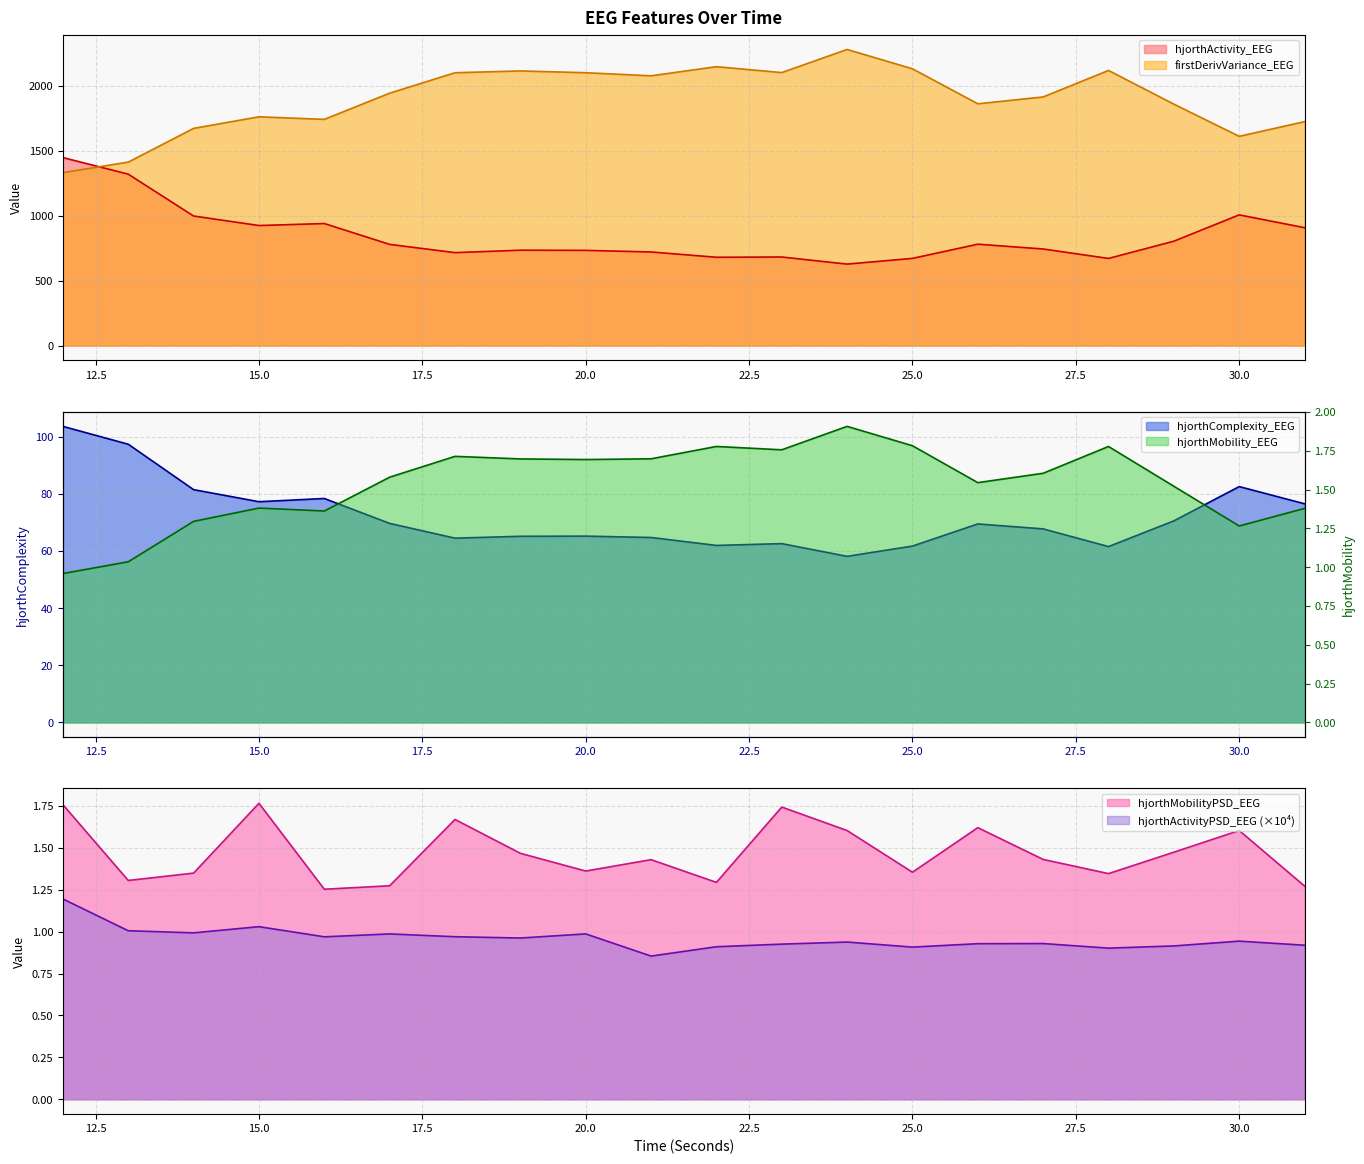

What is the average value of the hjorthComplexity_EEG series?

72.0